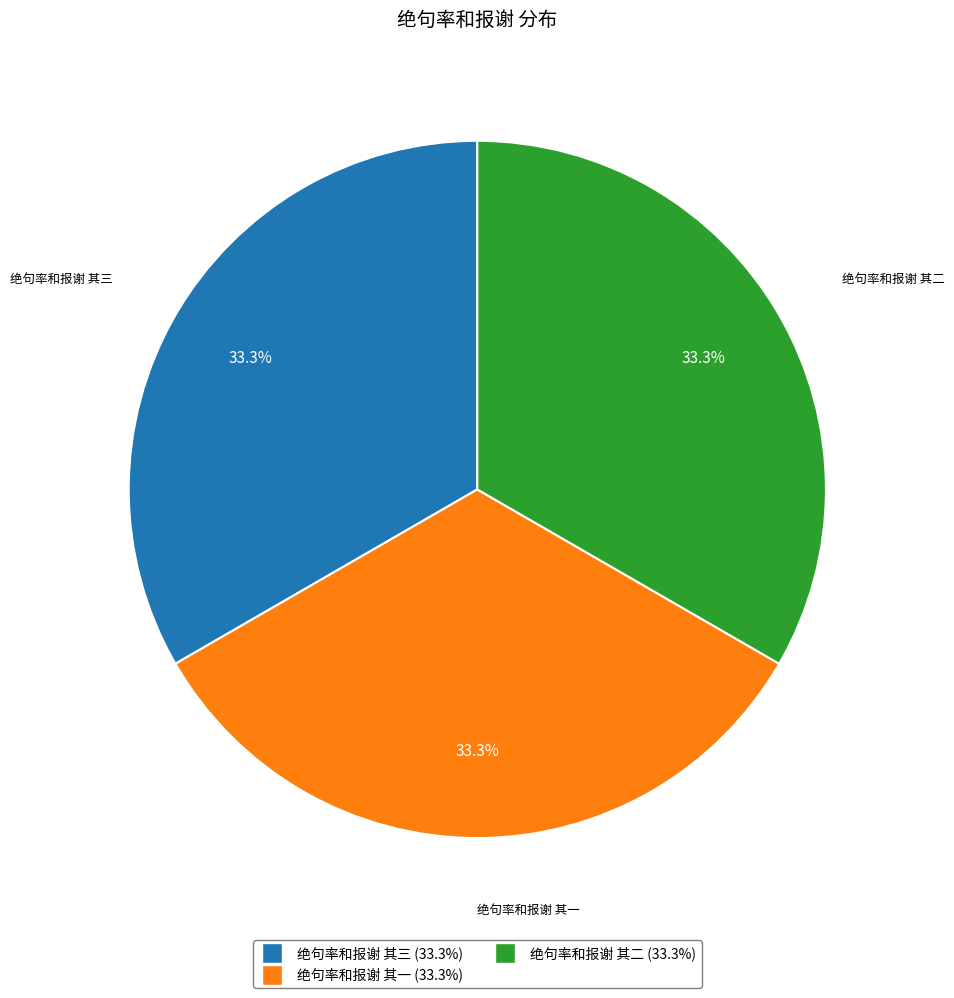

The 绝句率和报谢 其一 slice represents 33% of the pie. True or false?

True